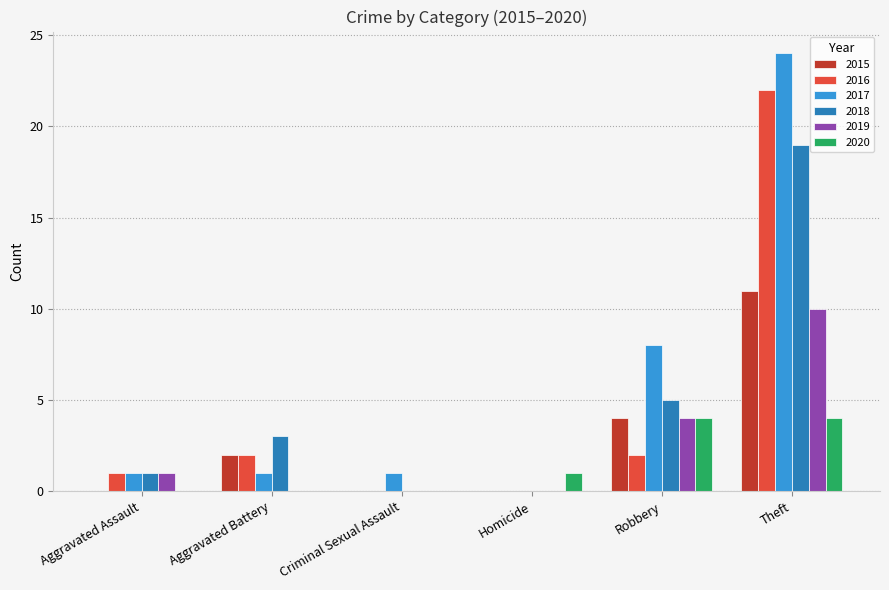

The value of 2020 at Criminal Sexual Assault is -2. True or false?

False